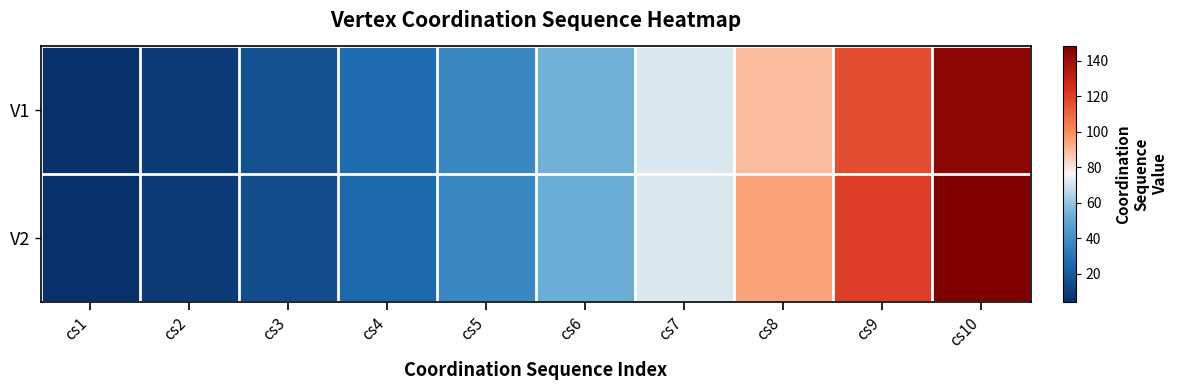

Rank the series at cs8 from lowest to highest value.

V1, V2